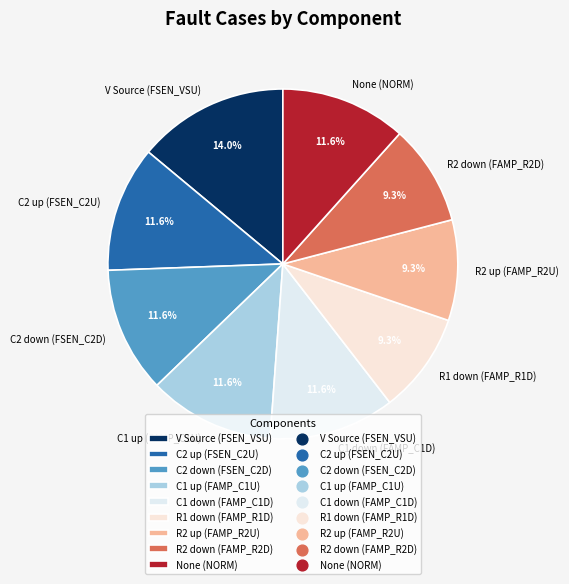

What percentage is the C1 up (FAMP_C1U) slice, to the nearest percent?

12%